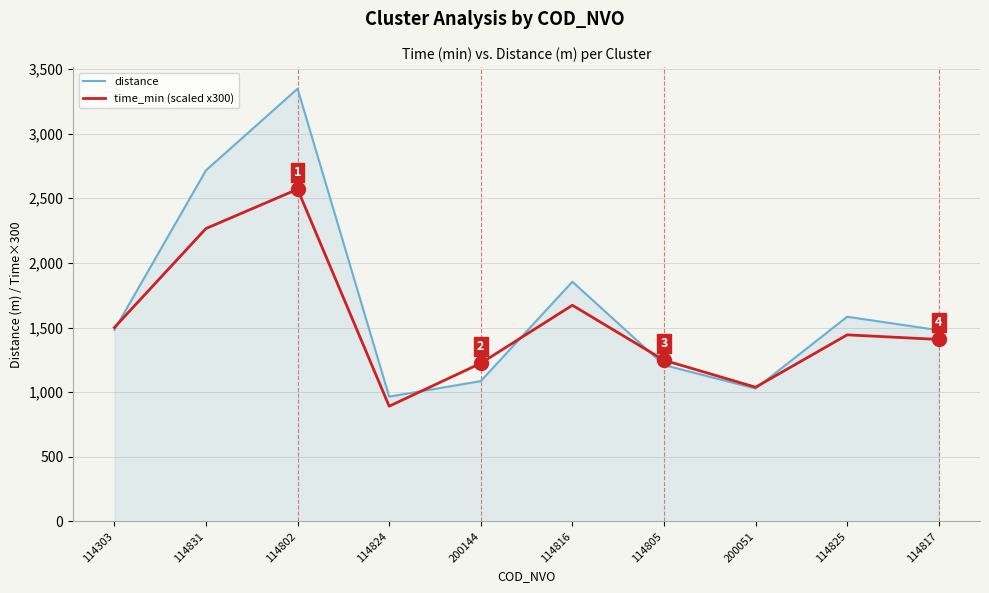

Where does the time_min (scaled x300) series first go above 1443?

114303